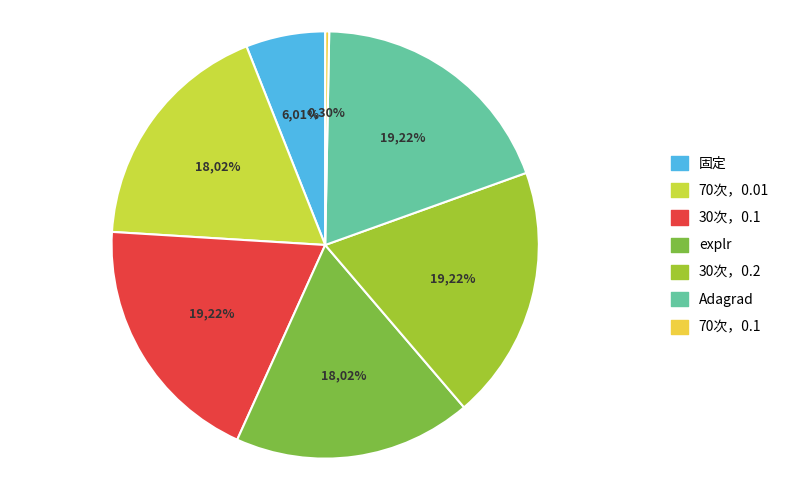

How many segments does this pie chart have?

7